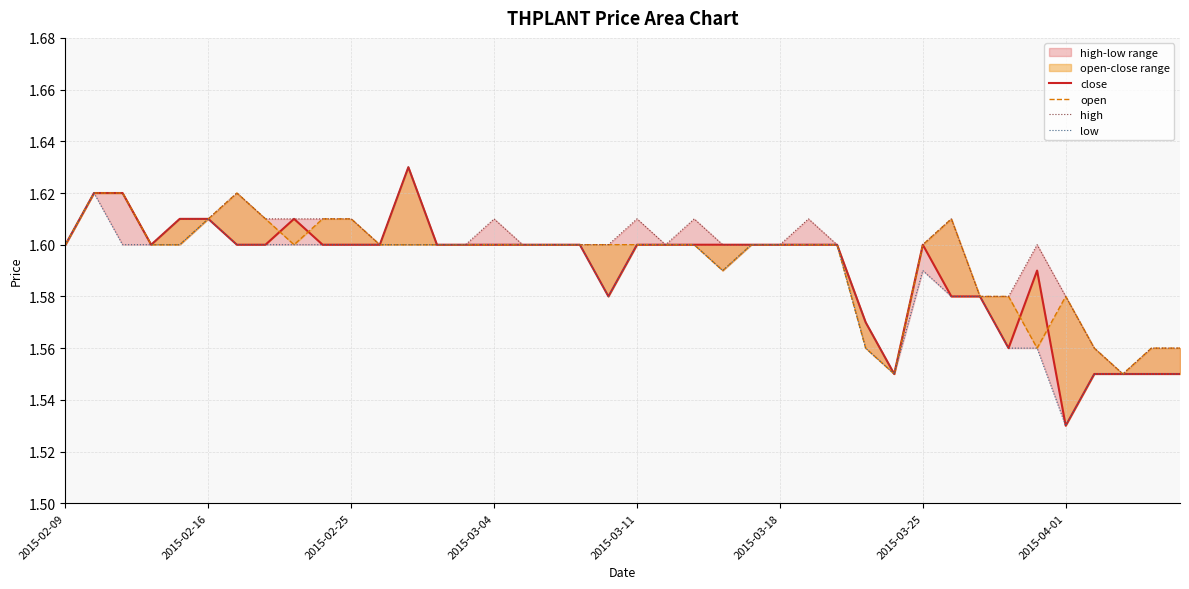

What is the sum of all low values?

63.5